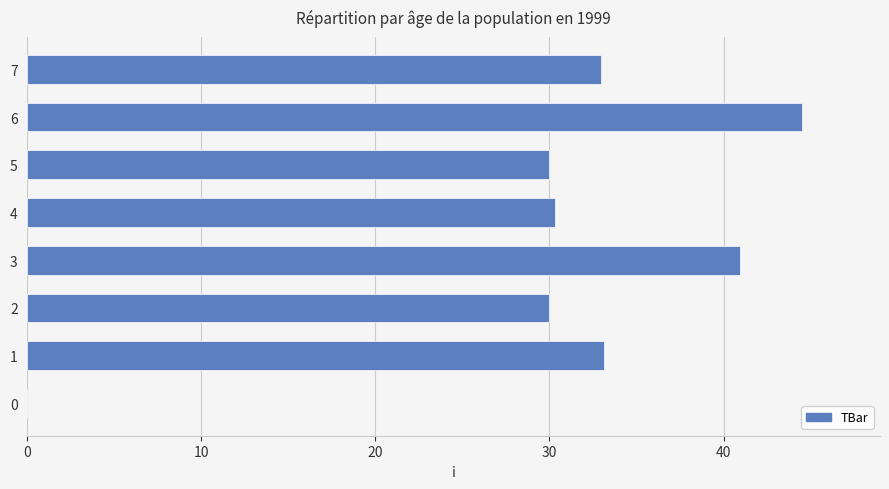

The chart shows a value of 44.5 at 6. True or false?

True